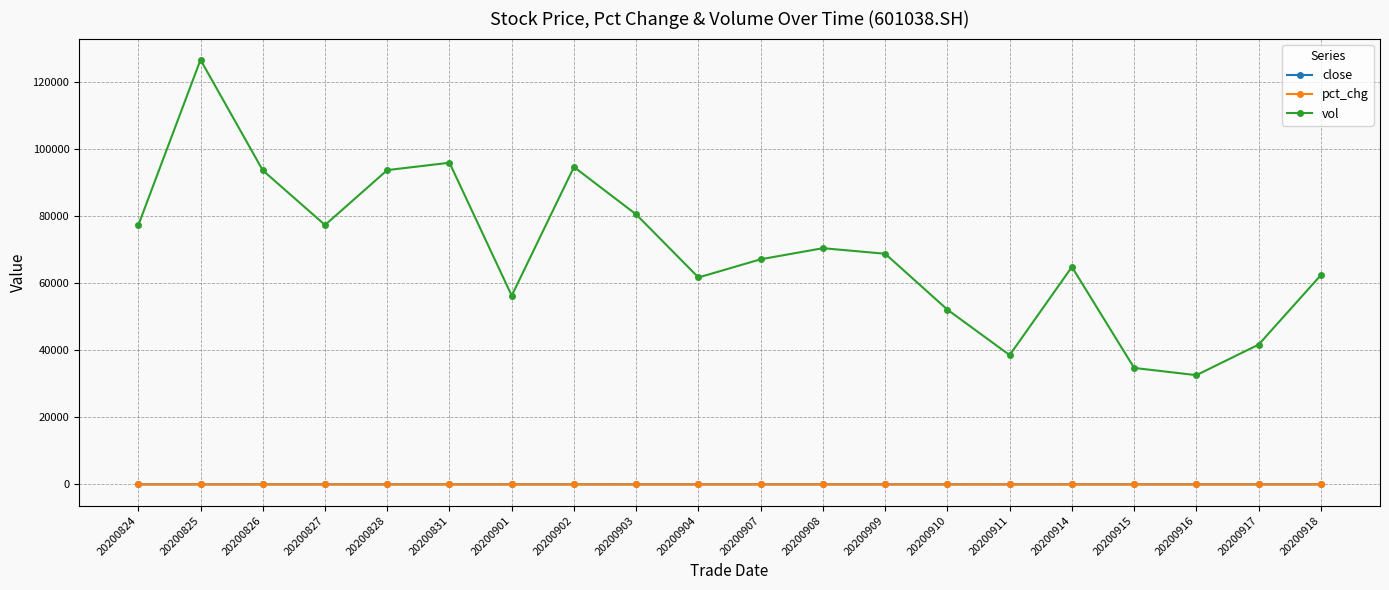

Does the chart have visible grid lines?

Yes